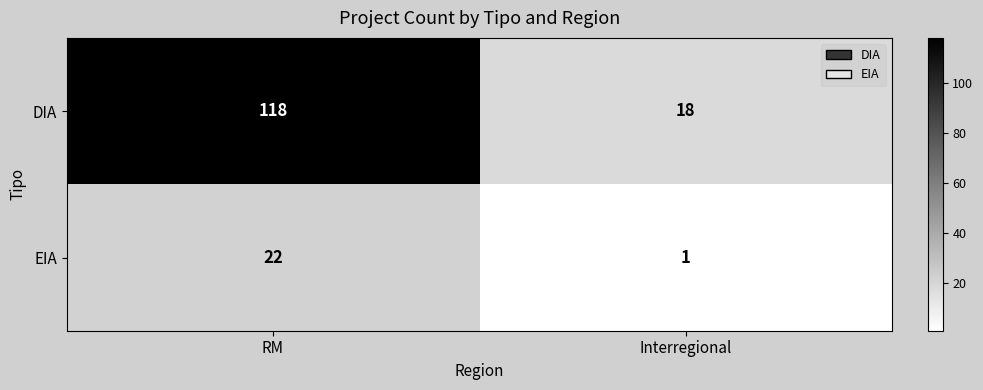

What is the total value across all series at RM?

140